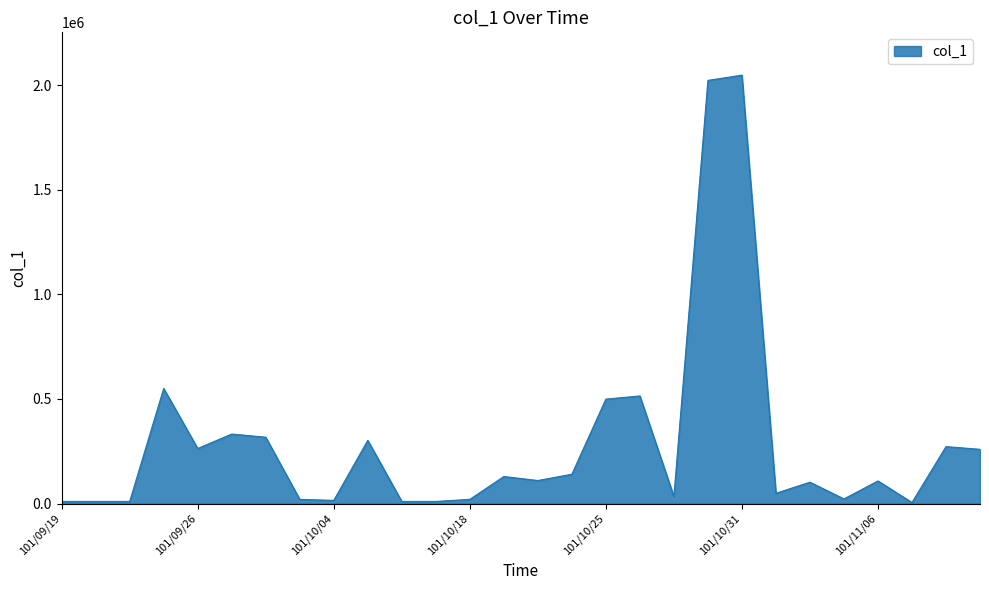

What is the difference between the second highest and second lowest values?

2012000